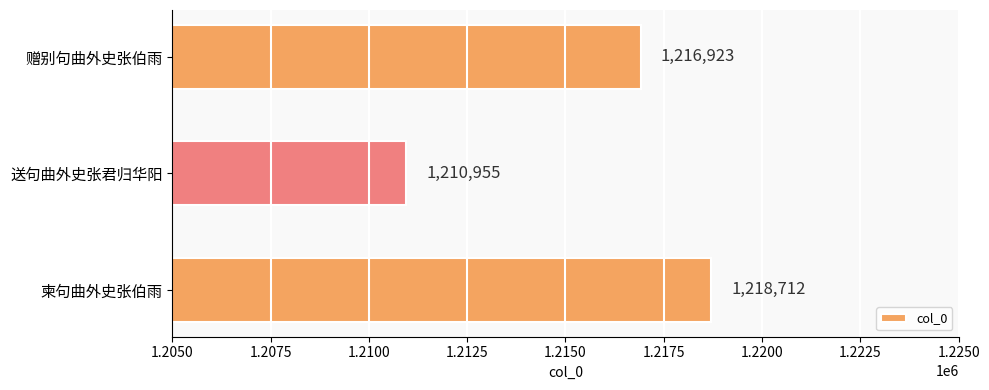

How many values are below 1216923?

1